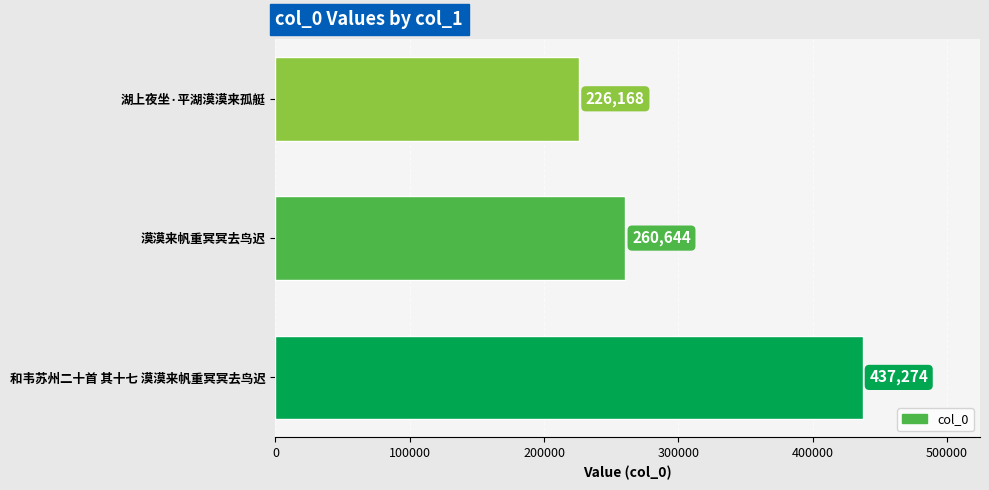

How many values are below 260644?

1